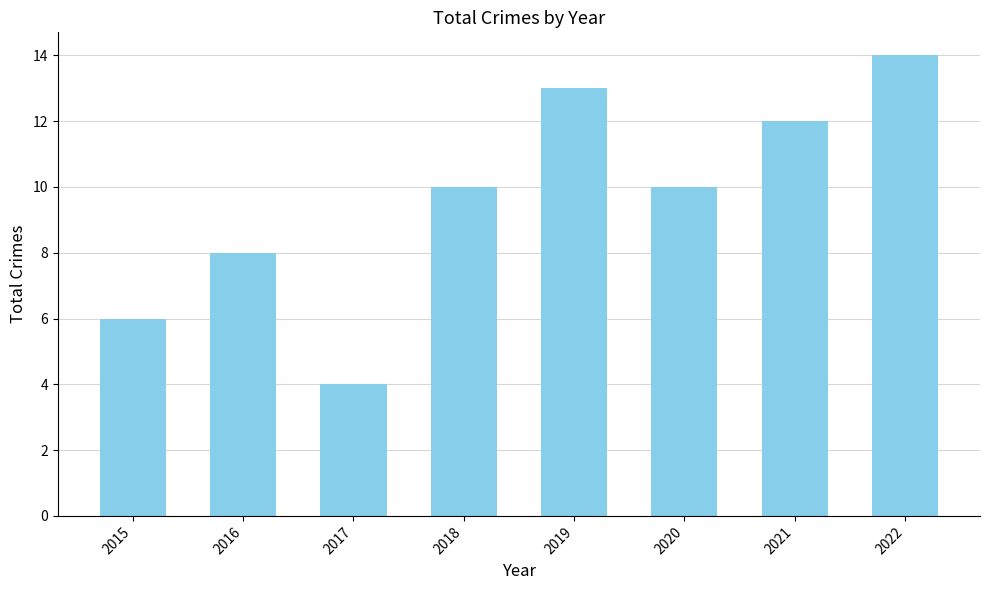

Approximately how many times larger is the value at 2021 compared to 2020?

1.2